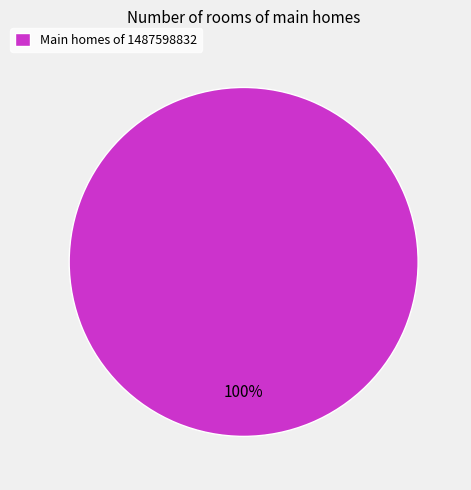

Is there a majority slice in this chart?

Yes